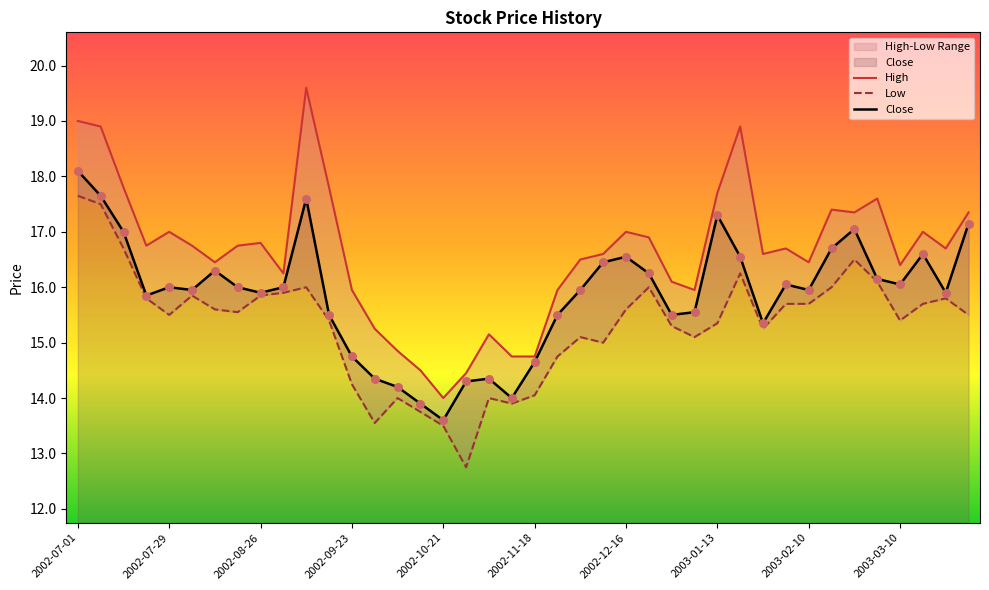

At how many categories does at least one series exceed 17?

11